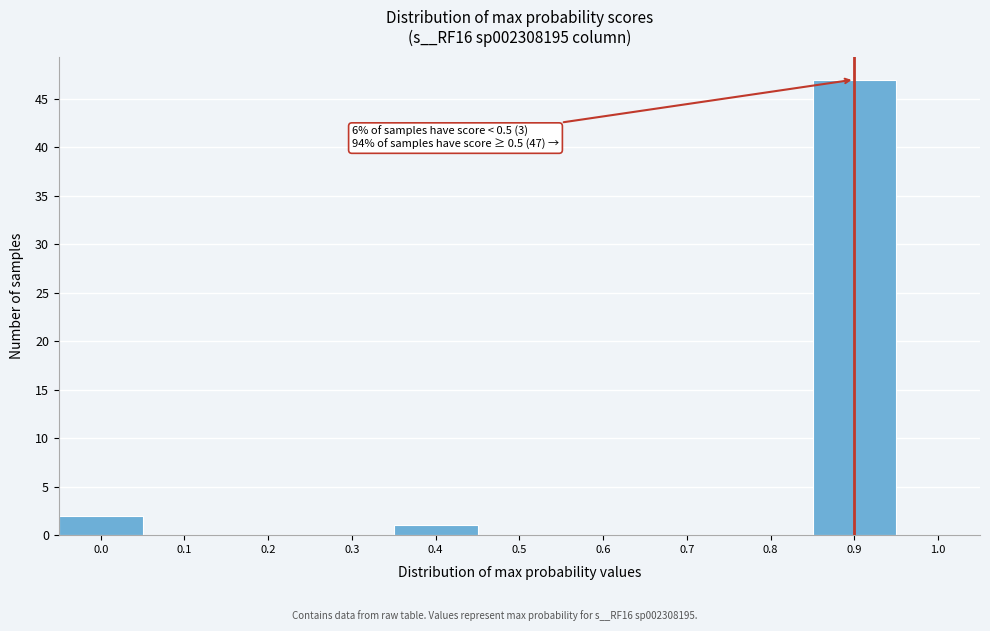

Reading right to left, extract all data points from this chart.

1.0=0	0.9=47	0.8=0	0.7=0	0.6=0	0.5=0	0.4=1	0.3=0	0.2=0	0.1=0	0.0=2